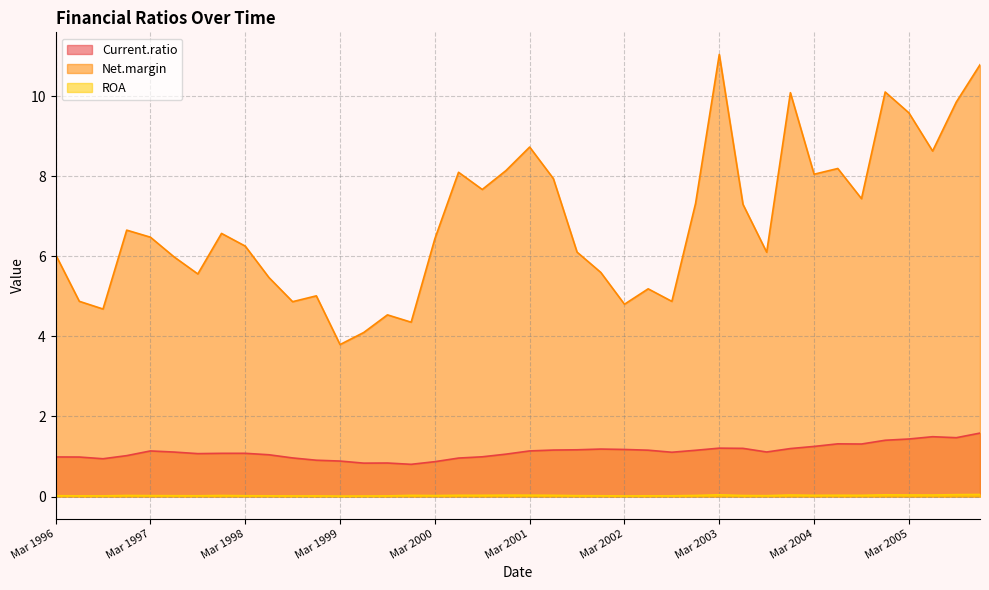

Which has a higher value, Jun 2003 or Mar 2003?

Mar 2003